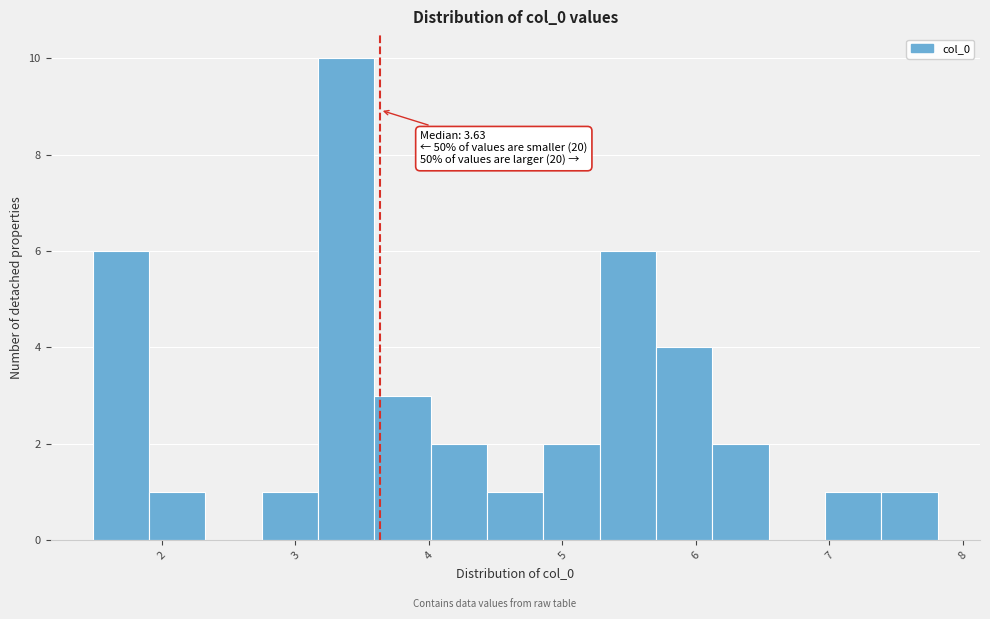

Over which range of the x-axis is the bar tallest?

3.2 to 3.6